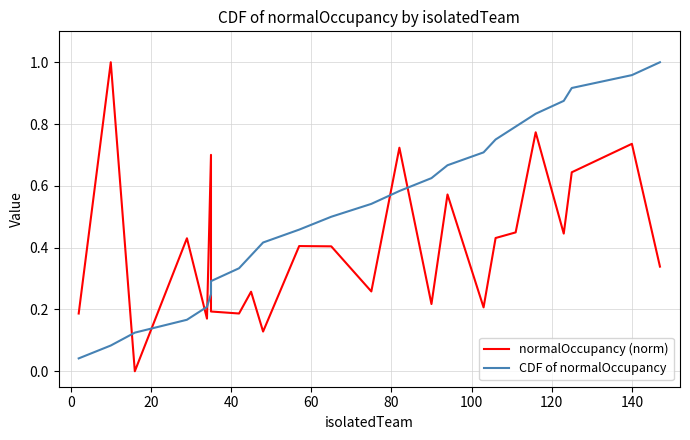

At how many categories does at least one series exceed 0?

24